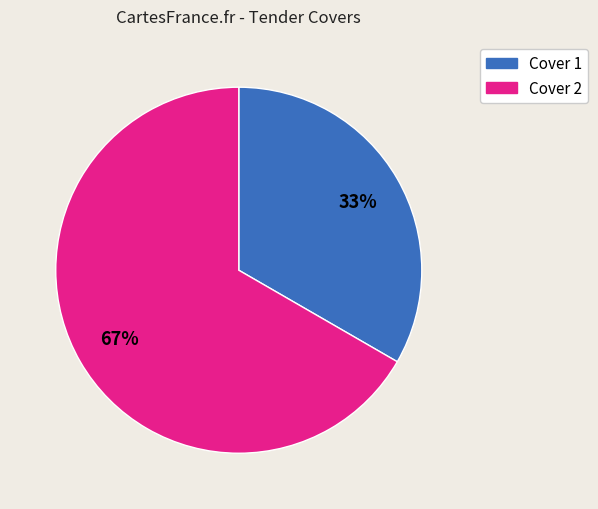

Rank the categories by value from lowest to highest.

Cover 1, Cover 2